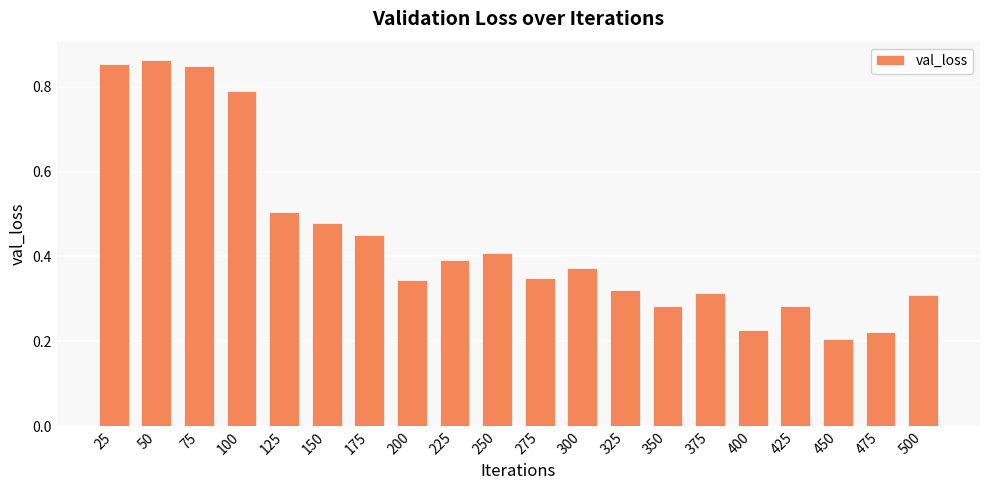

Which has a higher value, 400 or 375?

375